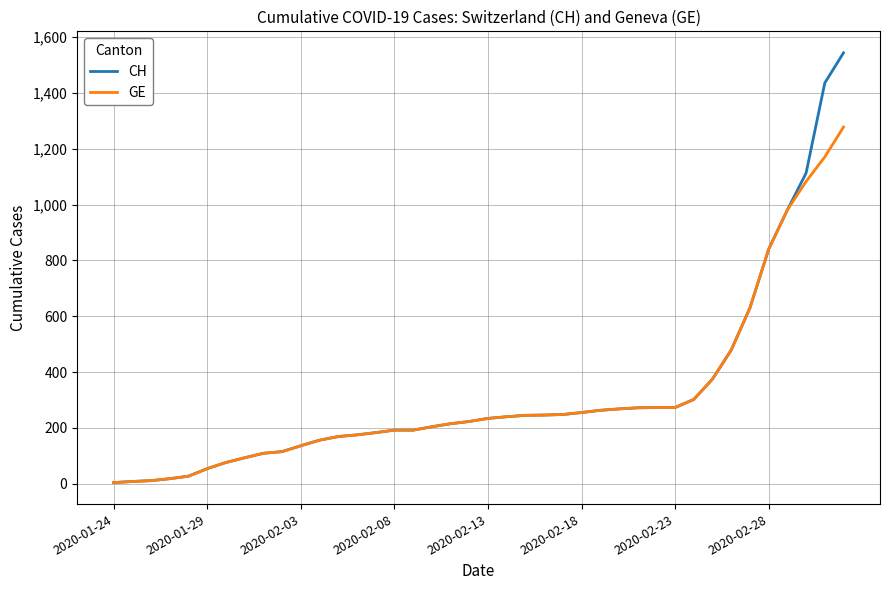

How many distinct data groups are displayed?

2